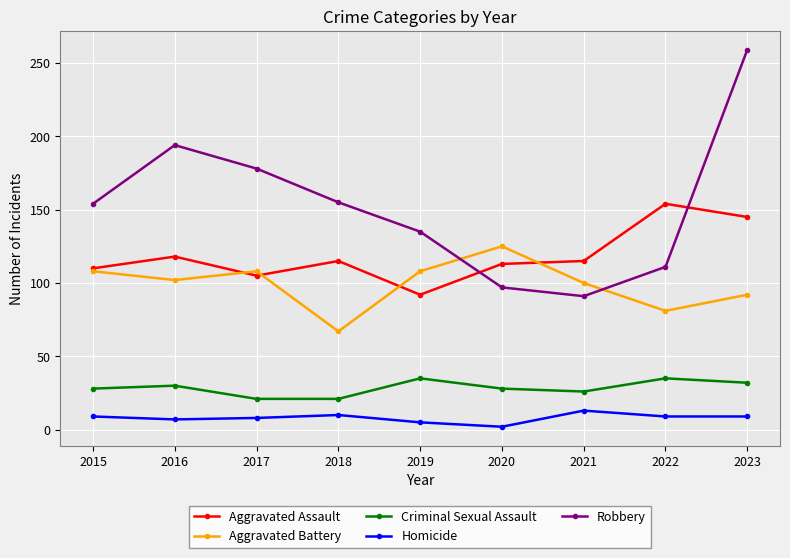

True or false: Robbery has a value of 190 at 2022.

False